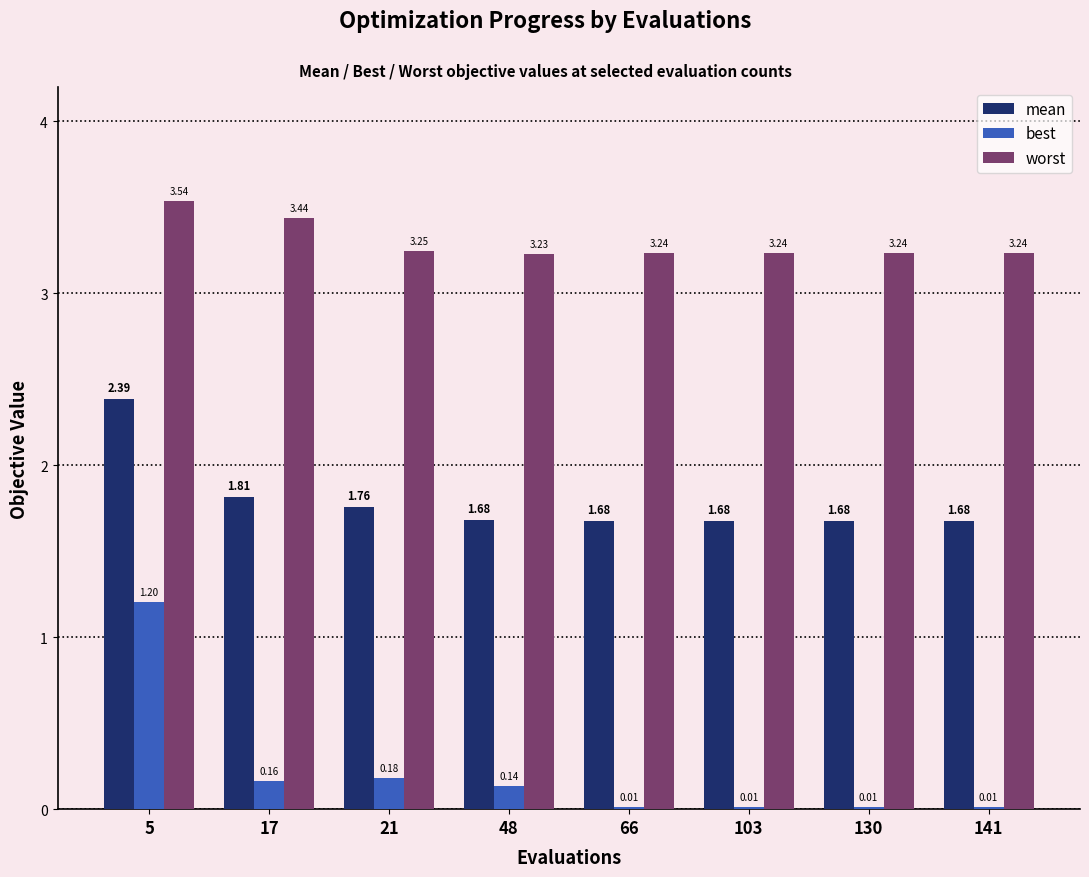

The best series shows 2.1 at 5. True or false?

False